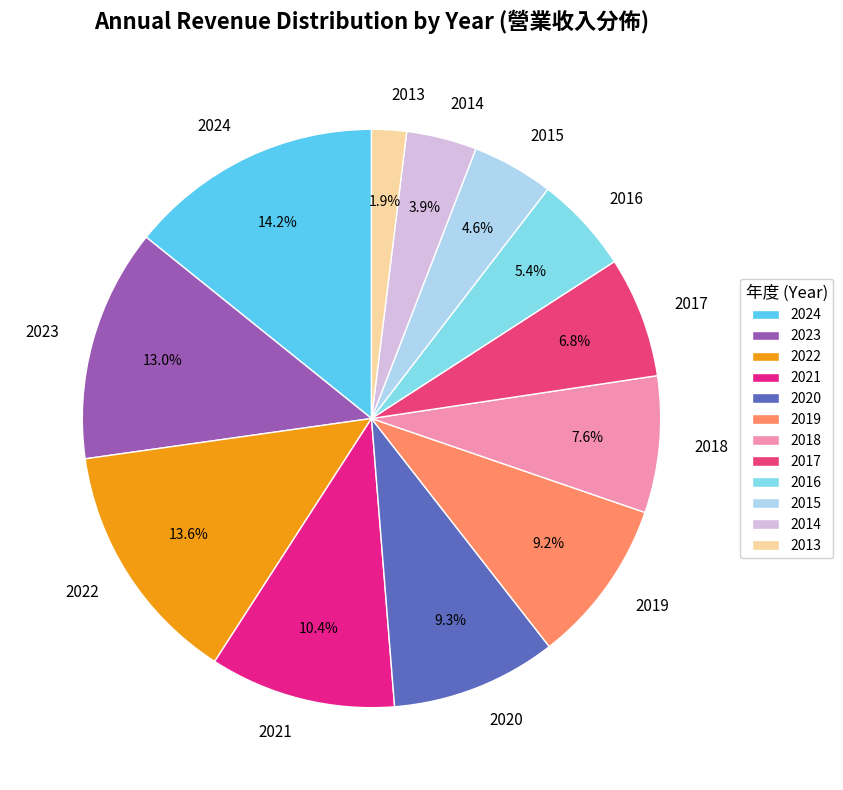

How many slices are in this pie chart?

12